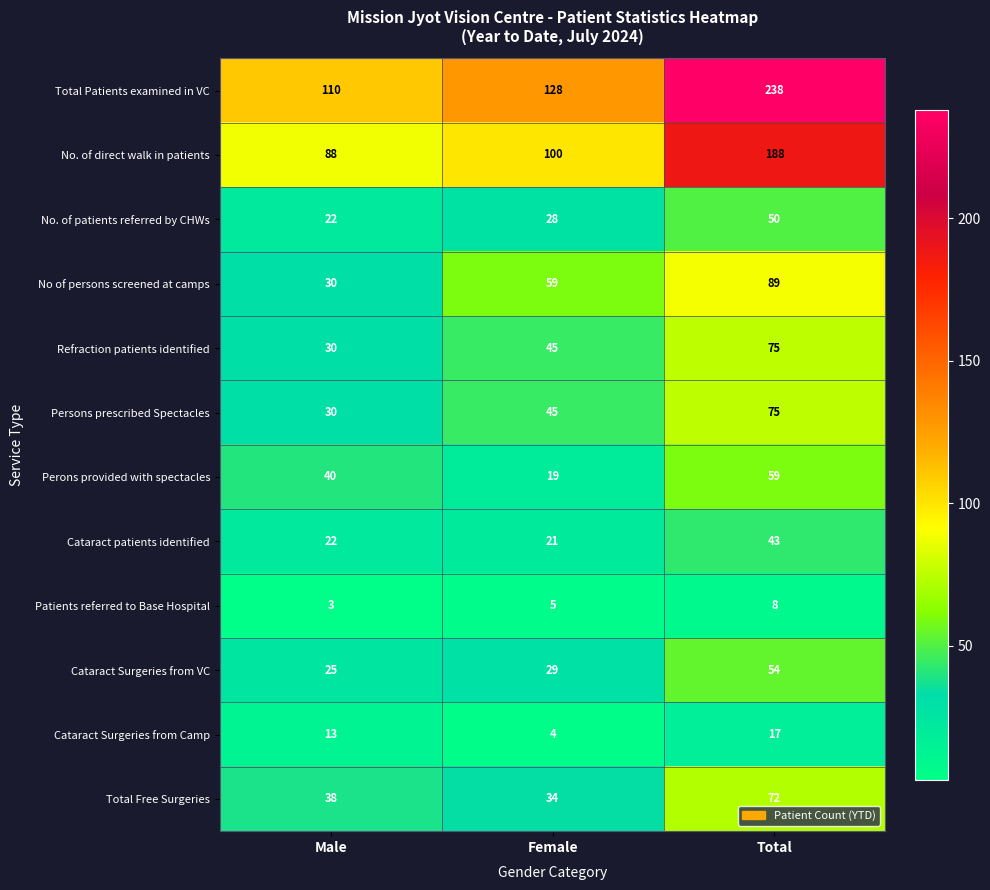

How many data points does each series have?

3